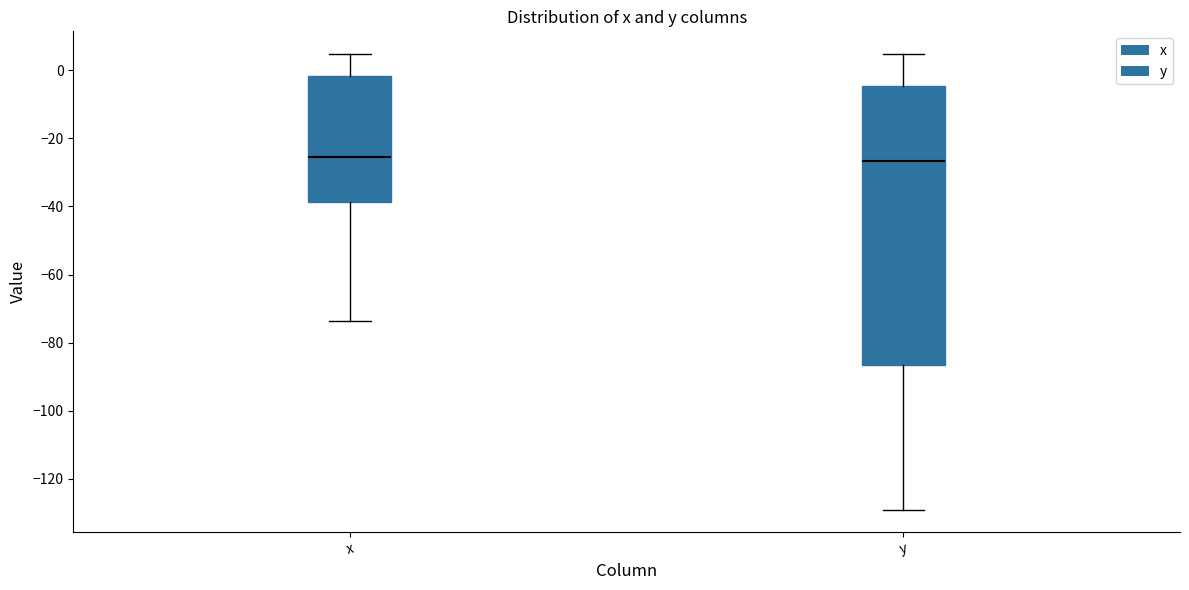

Reading left to right, read every box against the y-axis: the position of its median line, the range the box covers, and the ends of its whiskers. The values are not printed on the chart, so give them approximately, as read against the axis.

x: median -26, box -38 to -2, whiskers -74 to 4
y: median -26, box -86 to -4, whiskers -128 to 4